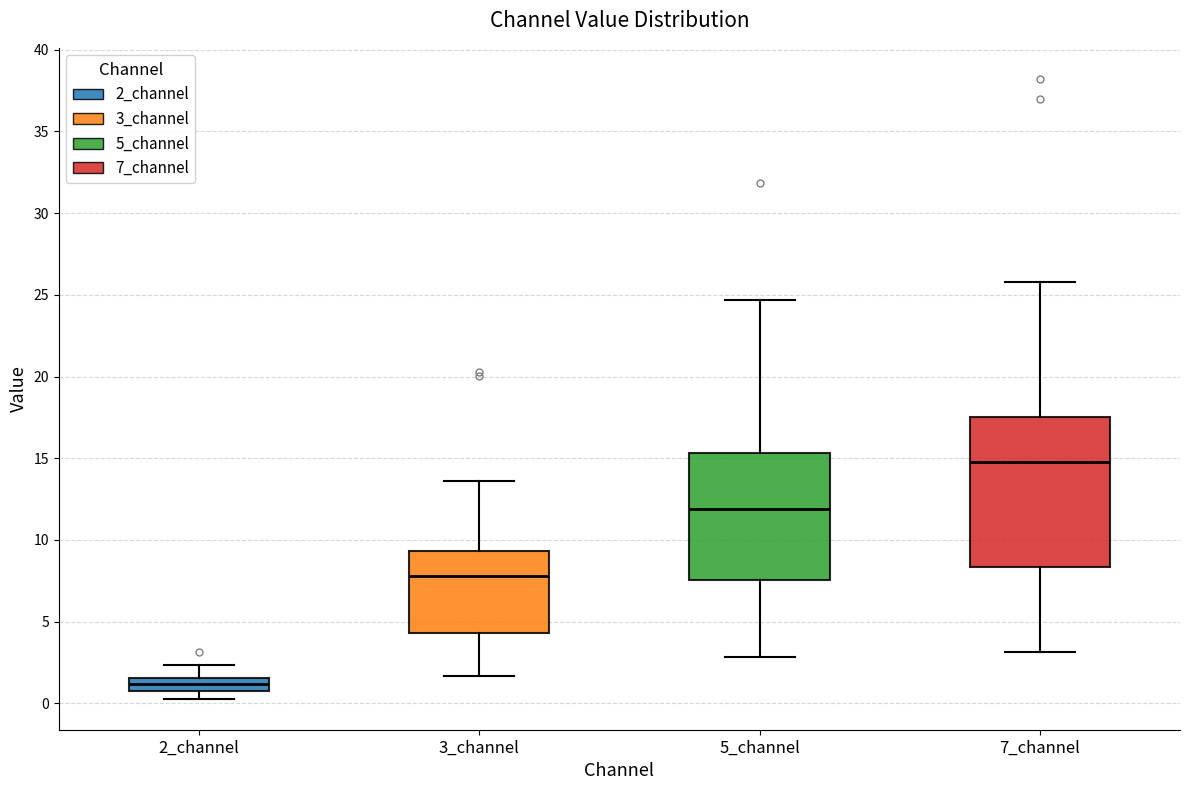

Which box's median line is the lowest?

2_channel